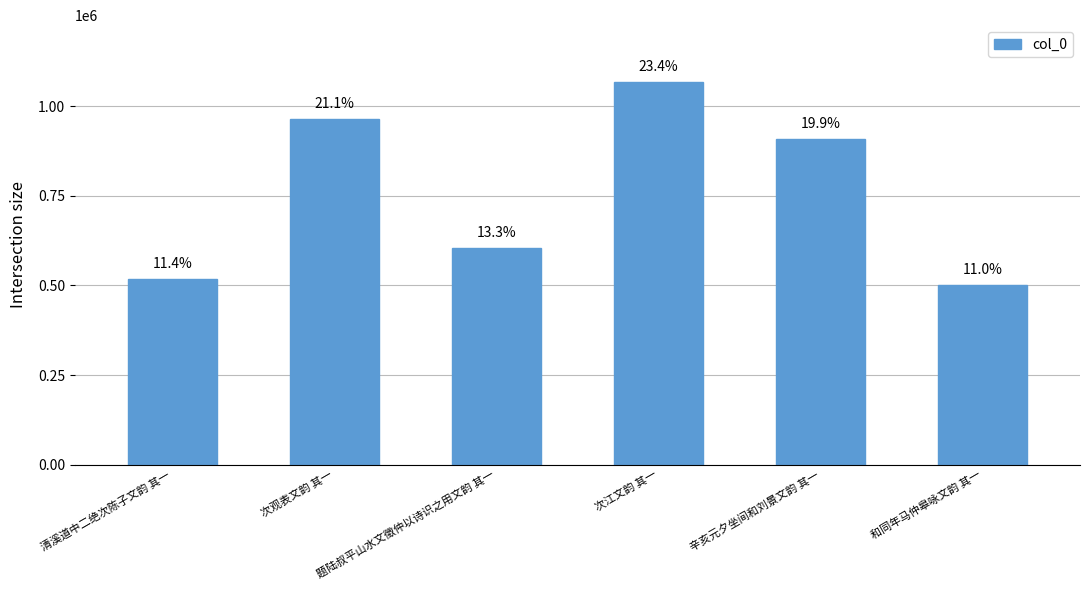

How many bars are there in total?

6